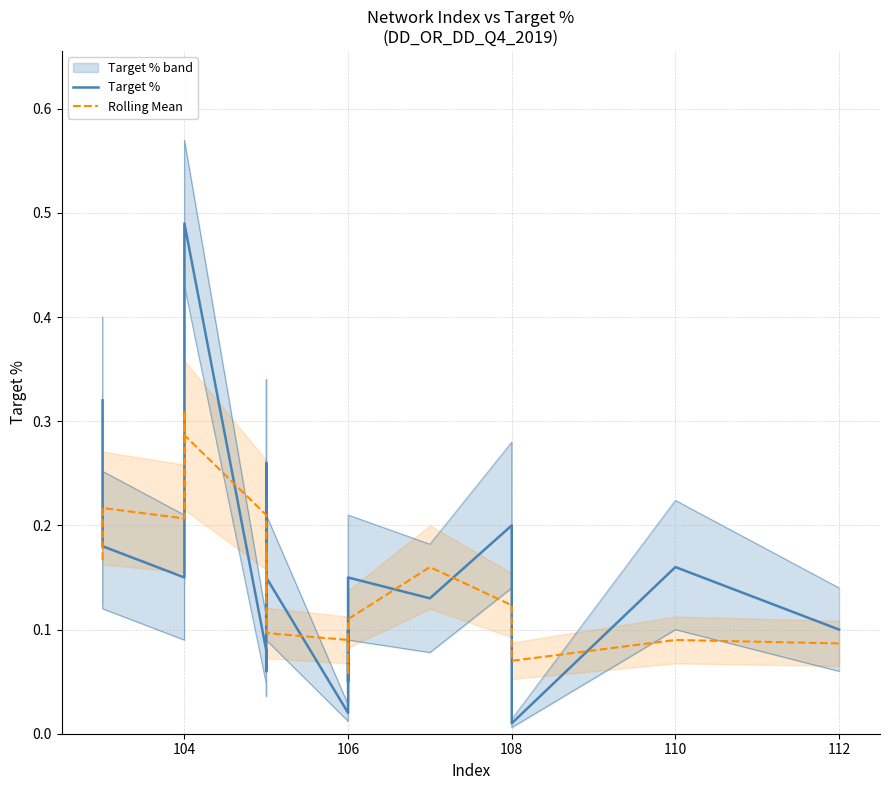

How many interior local valleys does the Target % series have?

7